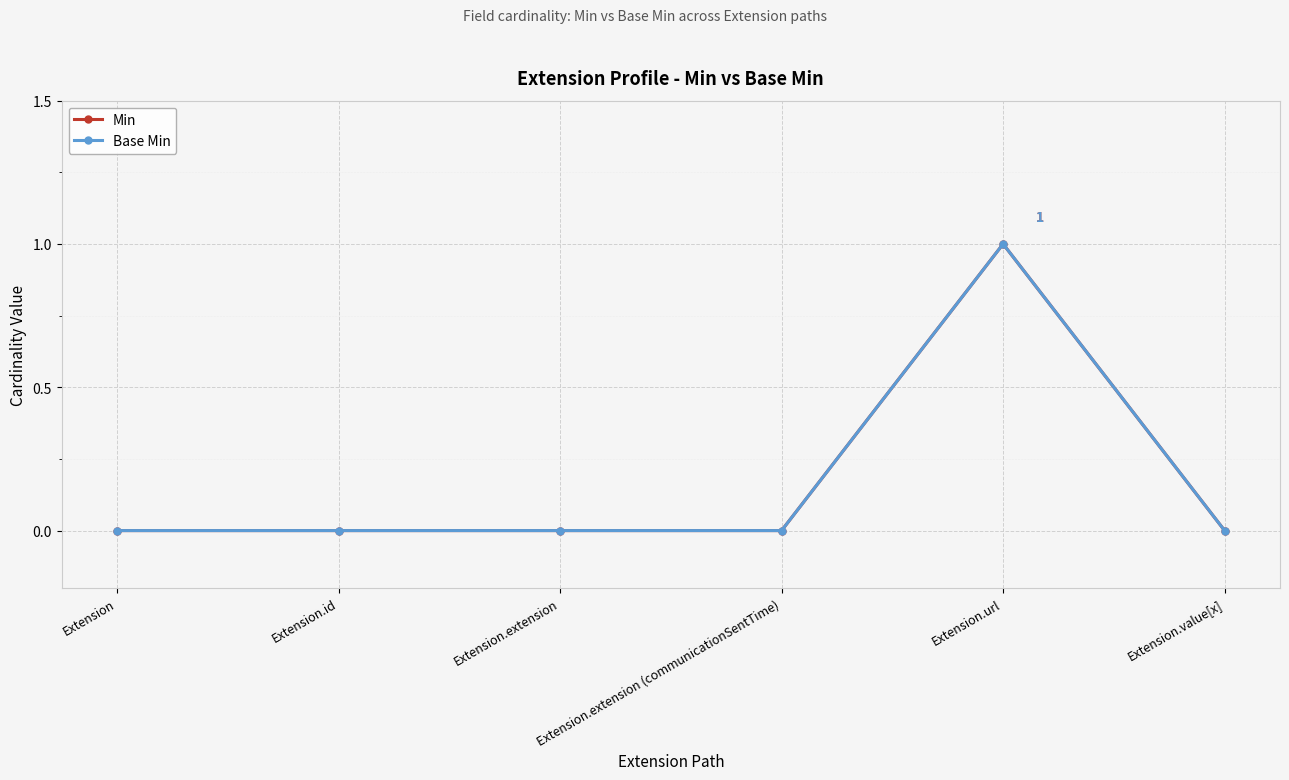

The Min series shows 0 at Extension.extension. True or false?

True